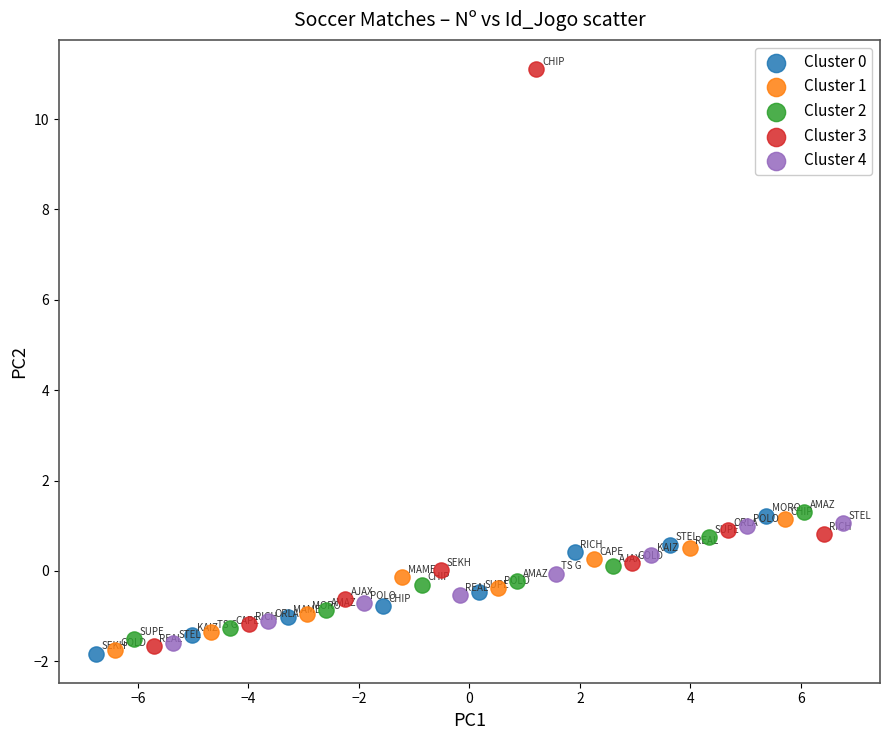

Which series has the widest spread of Y values?

Cluster 3